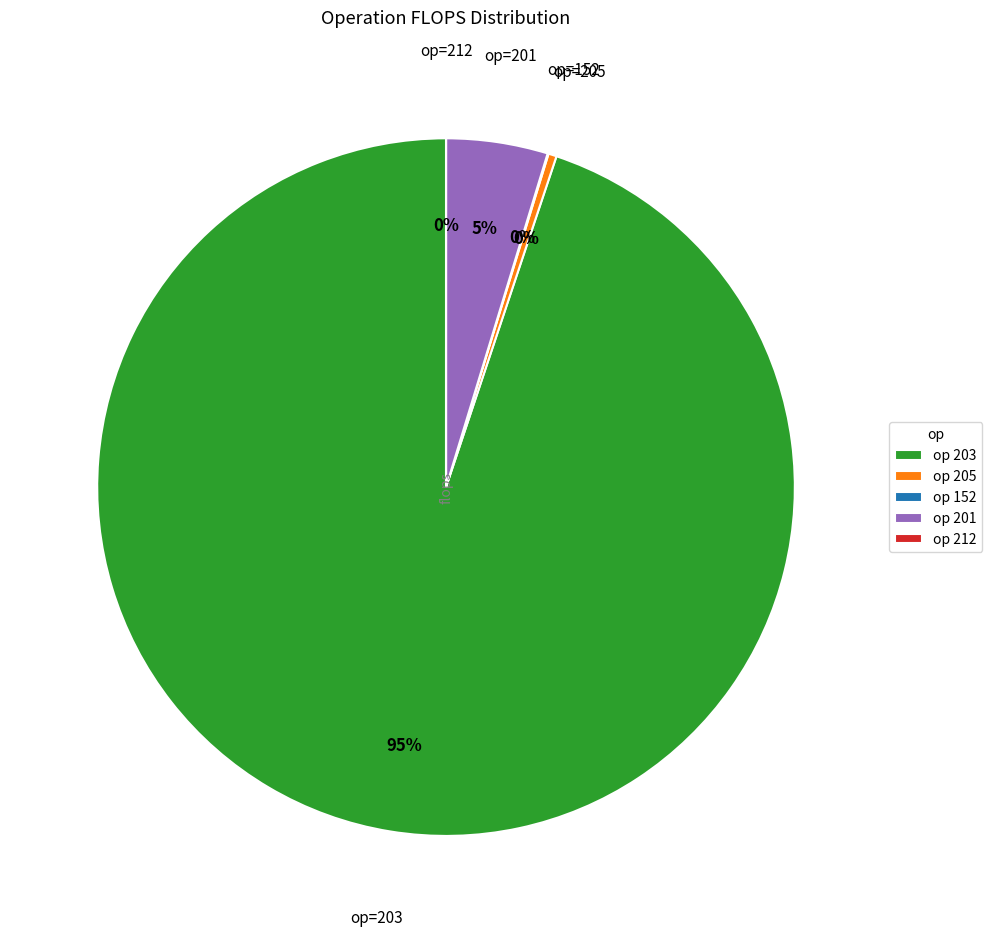

What is the largest slice in the pie chart?

op 203